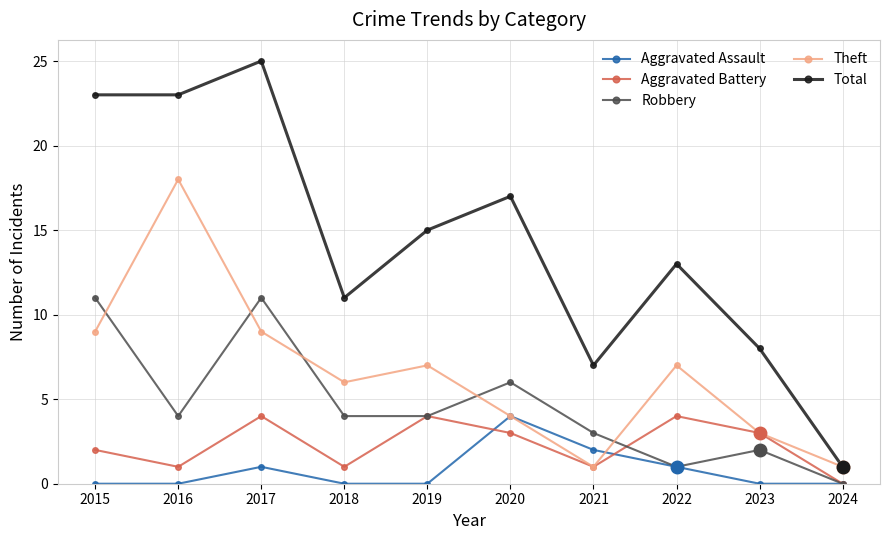

The value of Total at 2020 is 17. True or false?

True